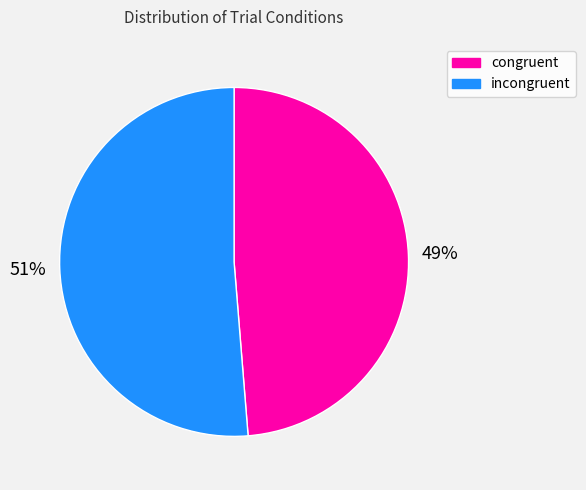

How many slices are in this pie chart?

2